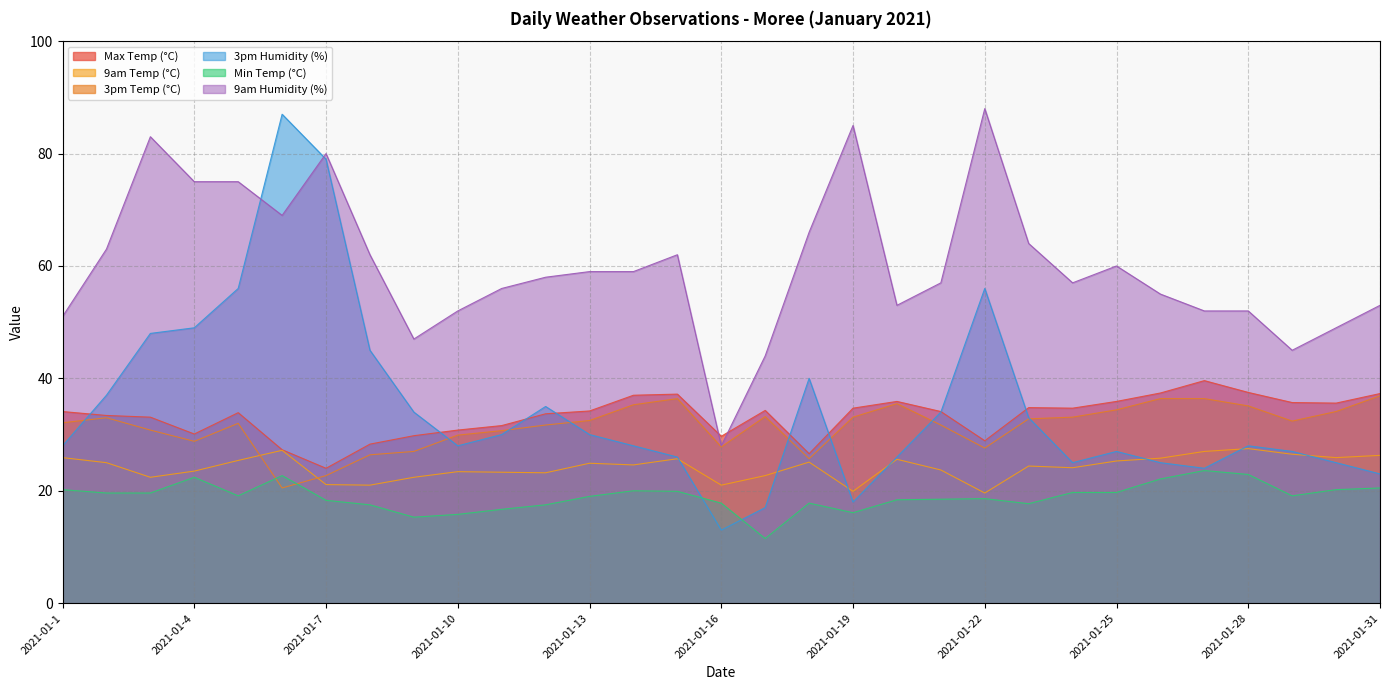

At which label does 3pm Temp (°C) first exceed 32?

2021-01-1